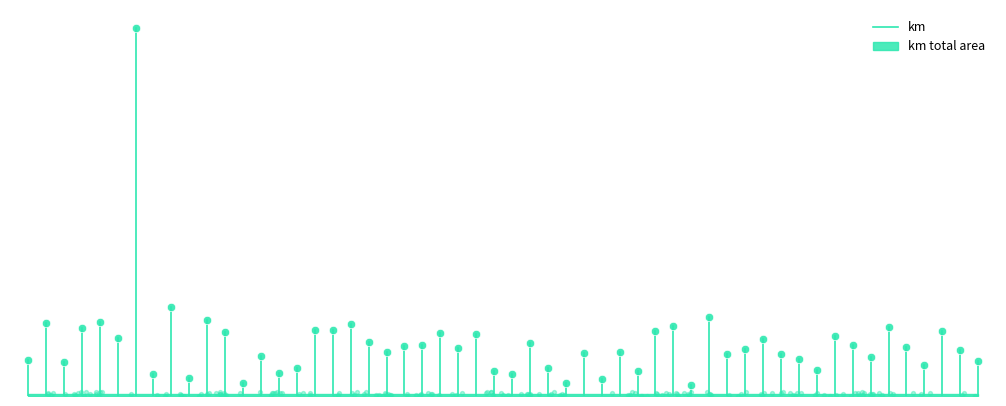

What is the change in value from −10 to 0?

+264.2